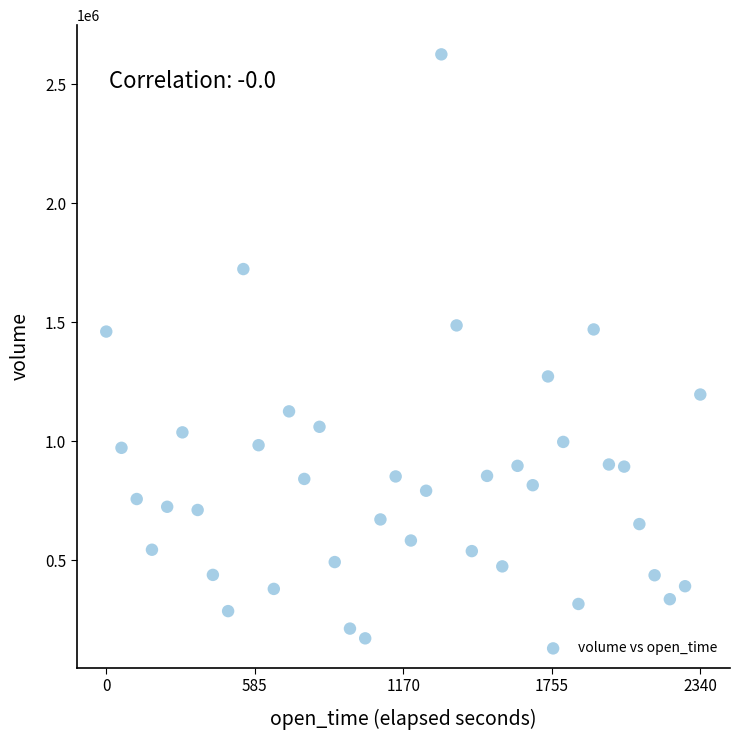

What is the range of X values (max minus min)?

2340000